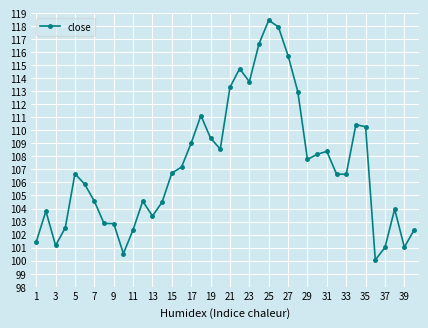

What is the average value?

107.2